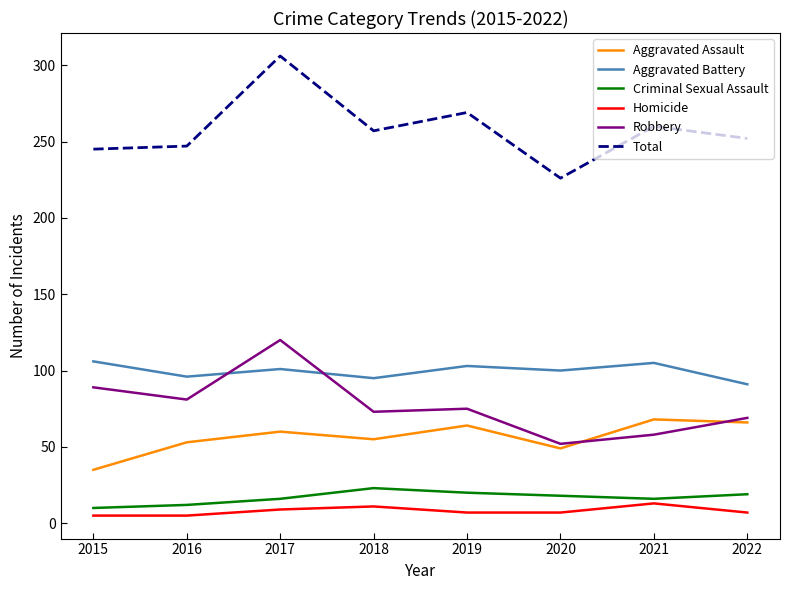

Which series has the largest range (max minus min)?

Total